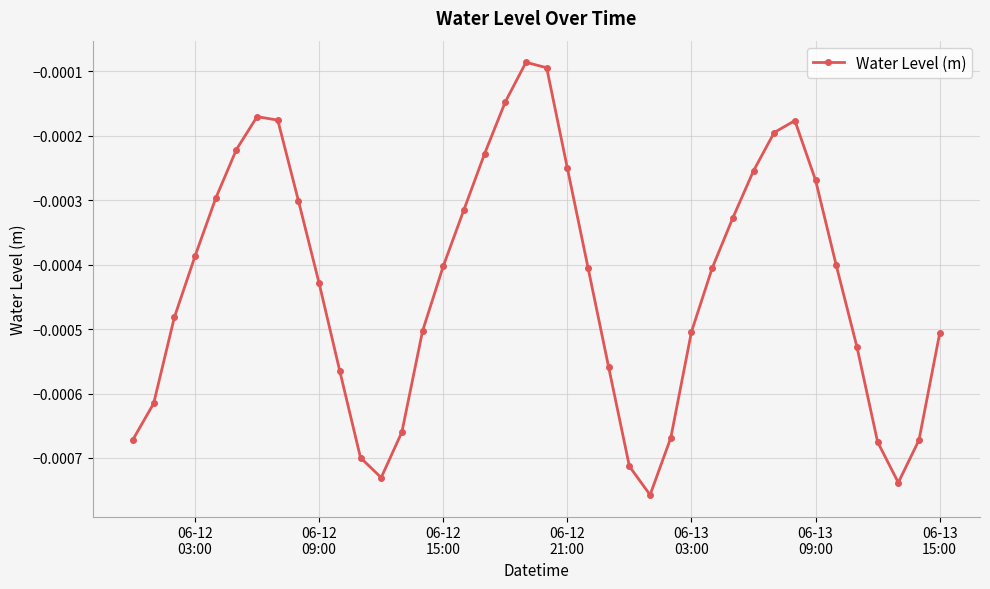

How many interior local valleys (lower than both neighbors) does the data have?

3